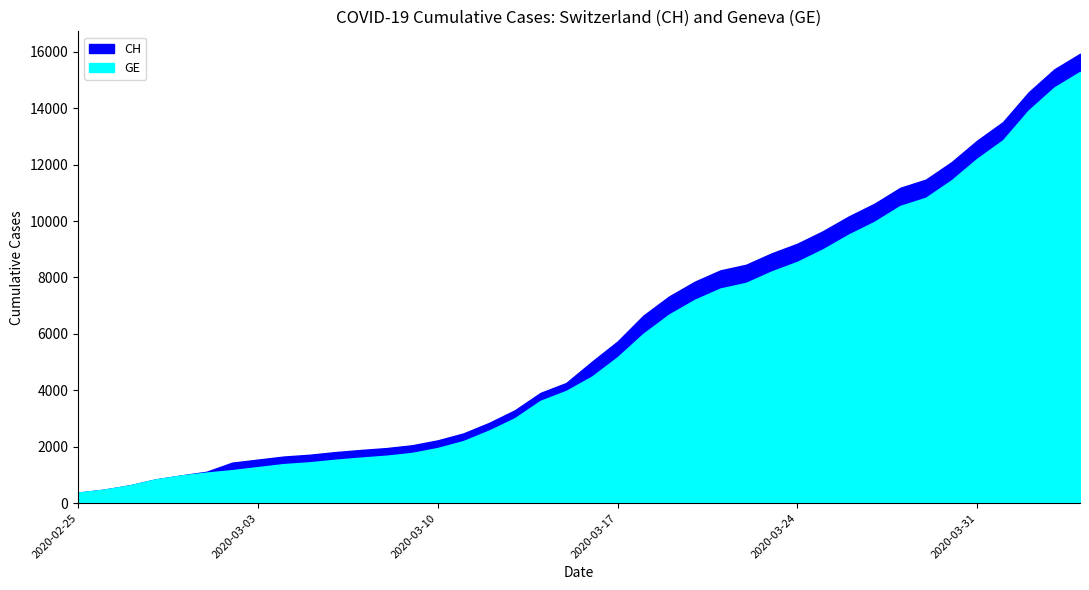

What is the minimum value for CH?

375